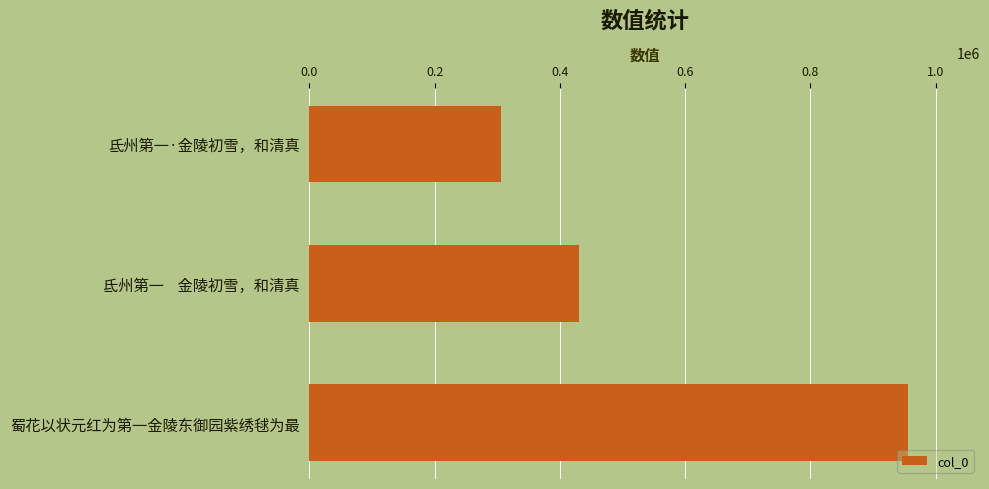

Does the chart contain stacked bars?

No